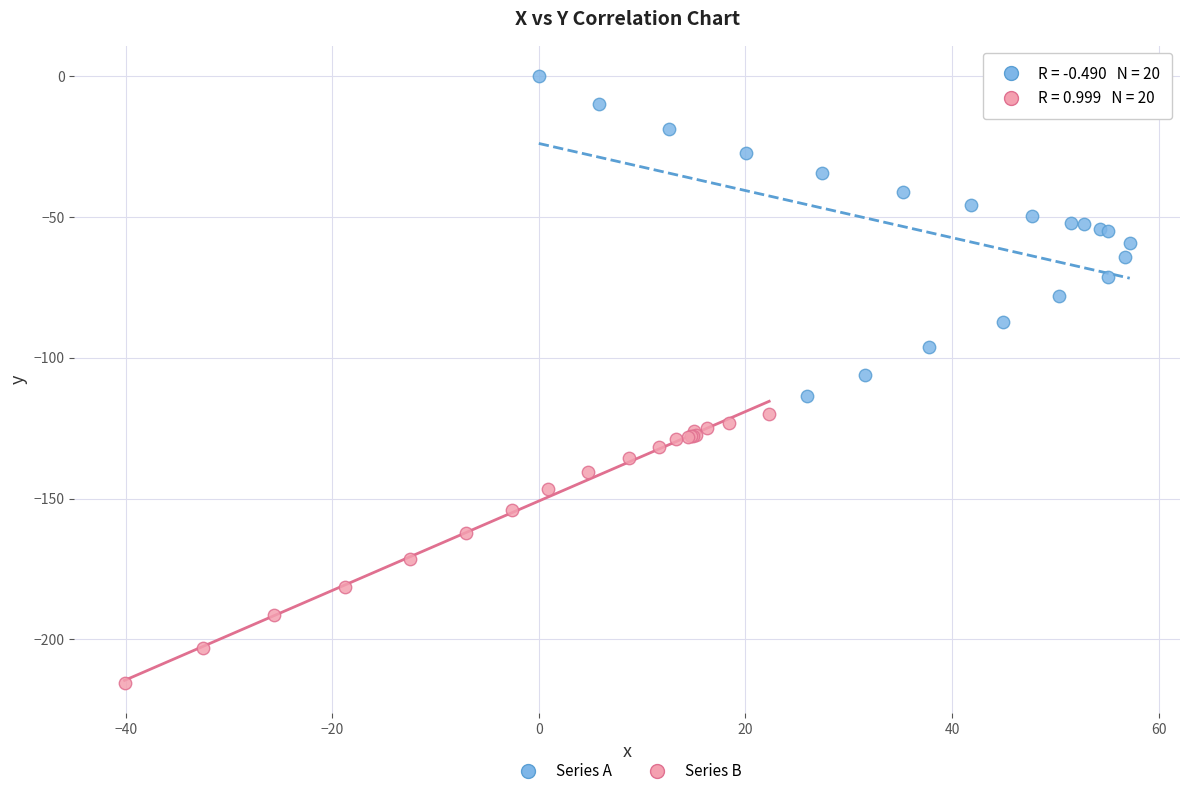

What are all the series names shown in the legend?

Series A, Series B